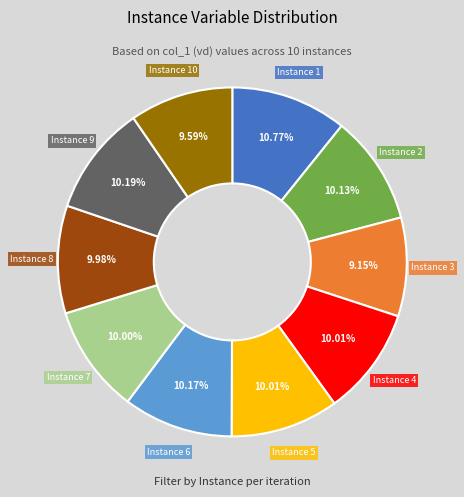

Is Instance 2 the majority of the pie?

No